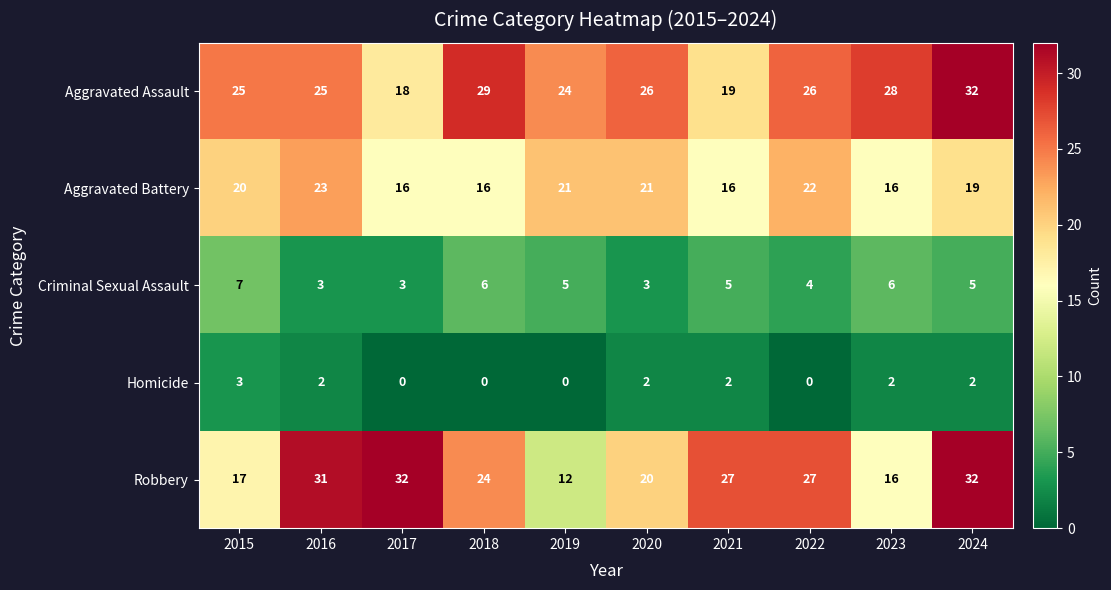

At which label does Criminal Sexual Assault first exceed 5?

2015